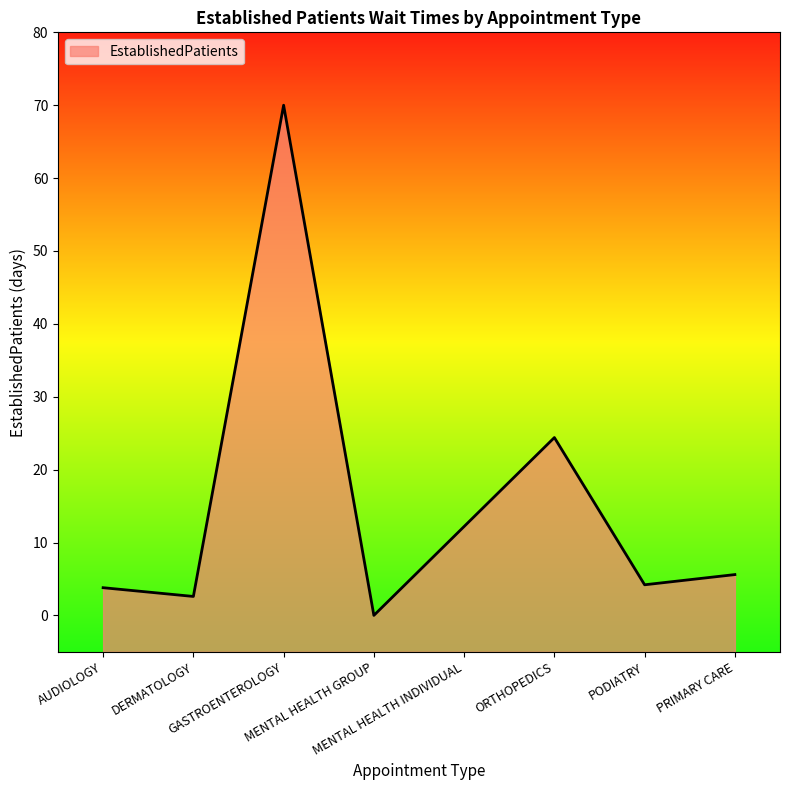

What is the sum of the values at DERMATOLOGY and AUDIOLOGY?

6.4